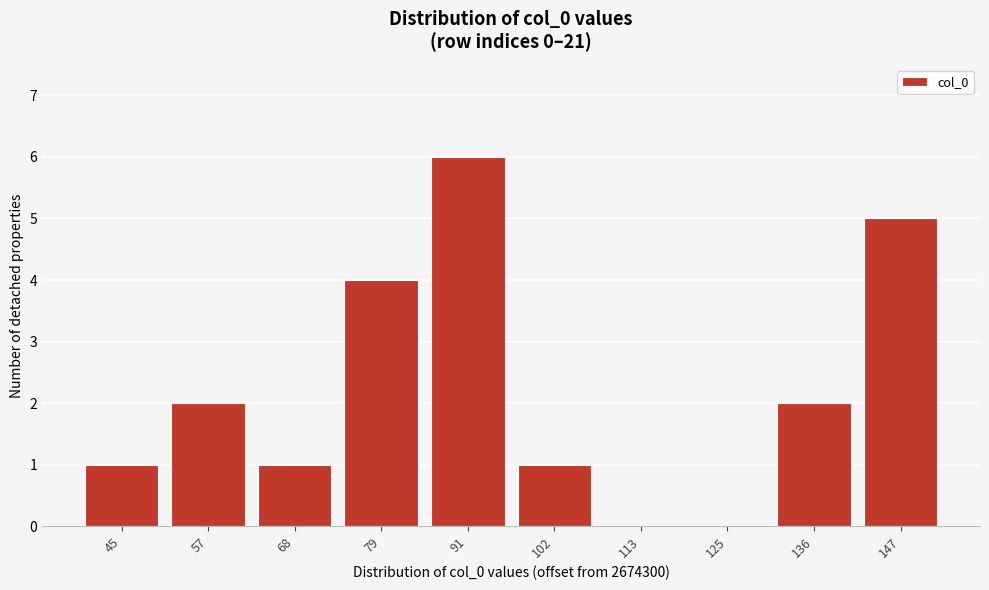

Reading left to right, list all the values displayed in this chart.

45=1	57=2	68=1	79=4	91=6	102=1	113=0	125=0	136=2	147=5